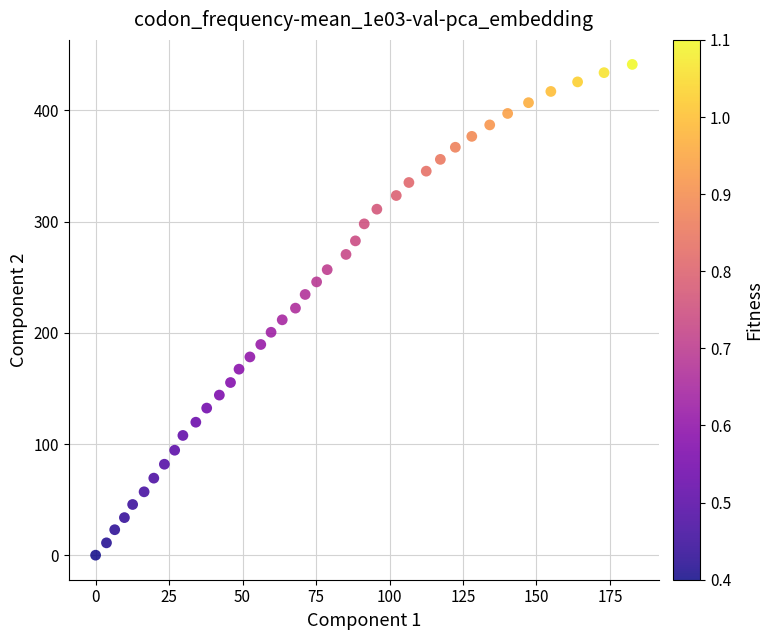

What is the range of Y values (max minus min)?

441.4